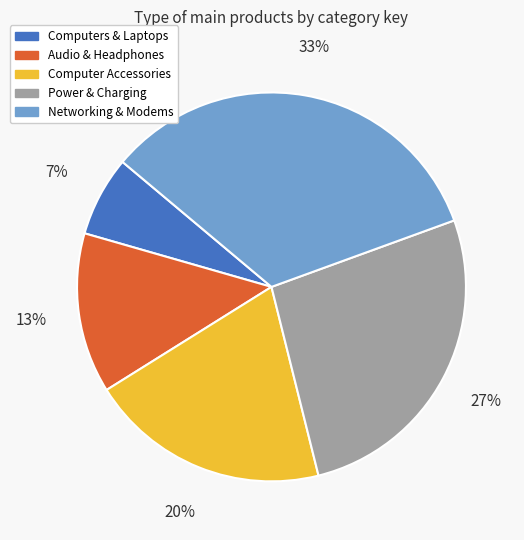

To the nearest percent, what portion does Audio & Headphones represent?

13%